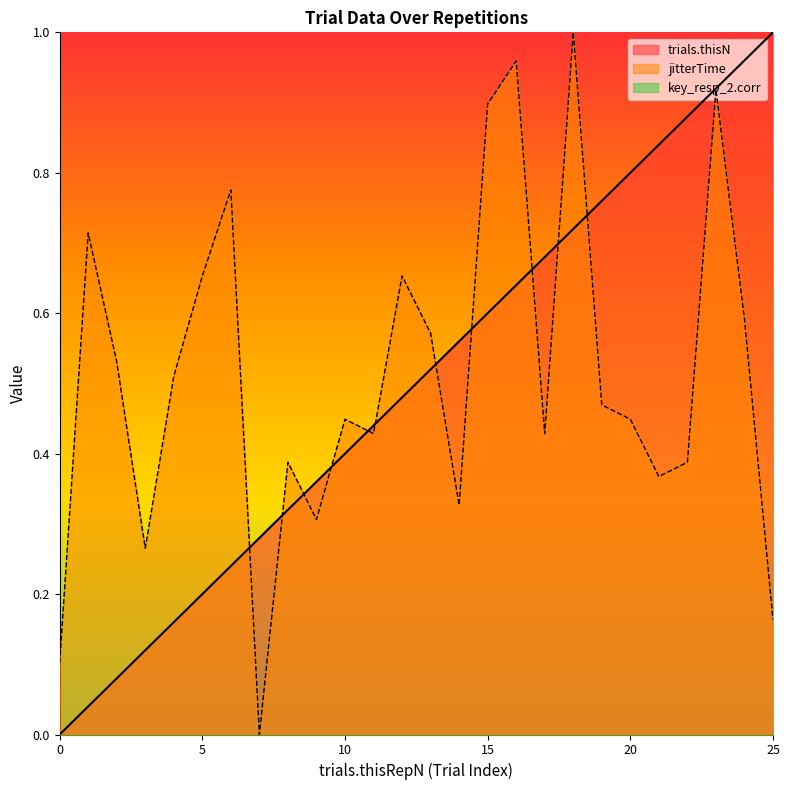

What is the value of the trials.thisN point at the 3rd from the left?

0.1